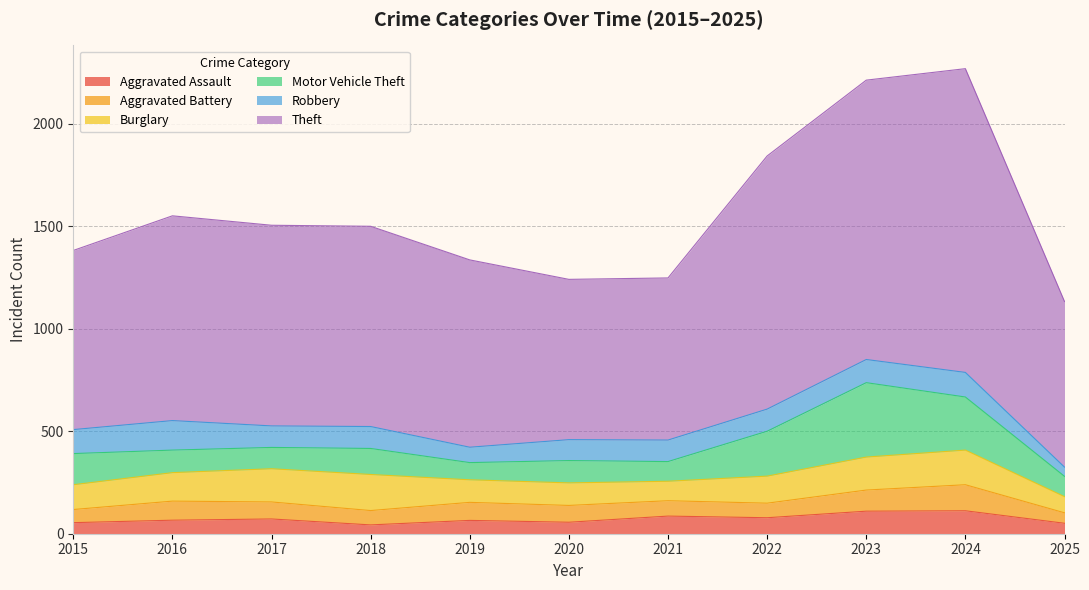

How many series are shown in this chart?

6